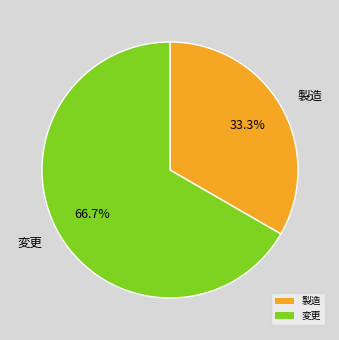

To the nearest percent, what is the difference between the largest and smallest slice percentages?

33%